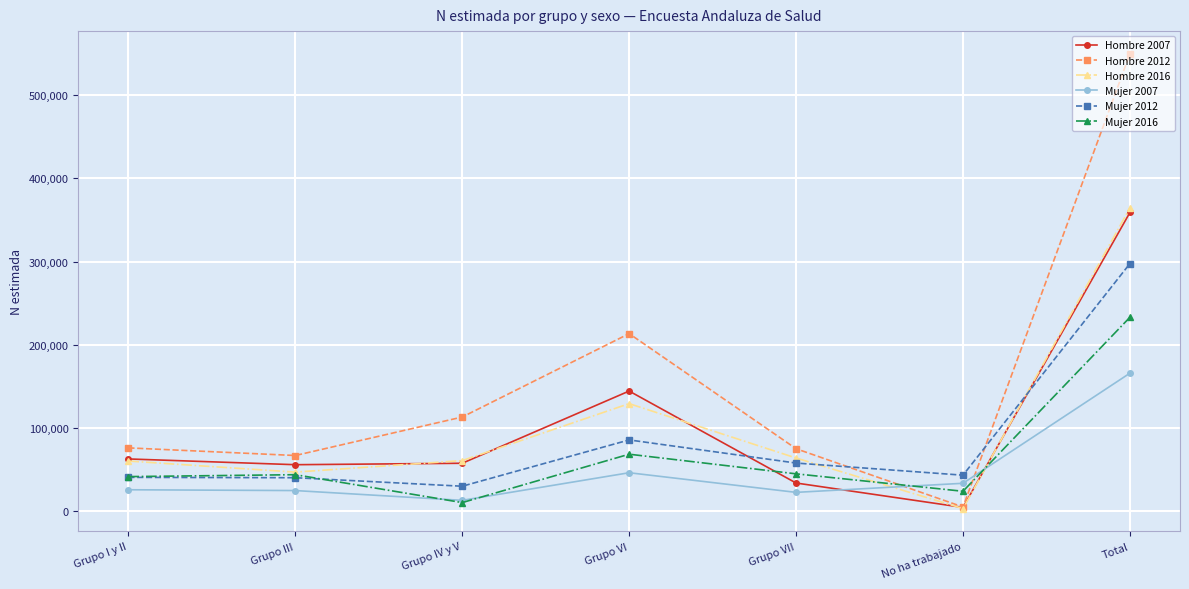

Does the chart display data point markers on the line(s)?

Yes